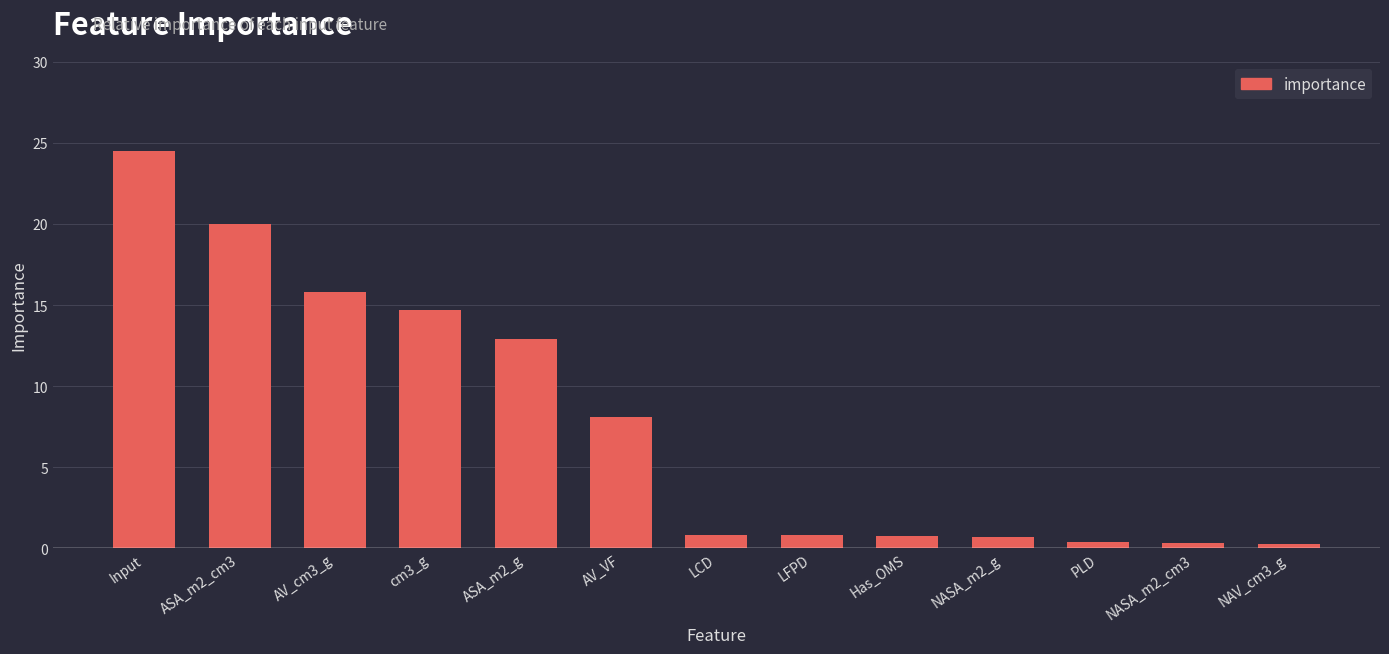

The value at ASA_m2_cm3 is 20.0. True or false?

True